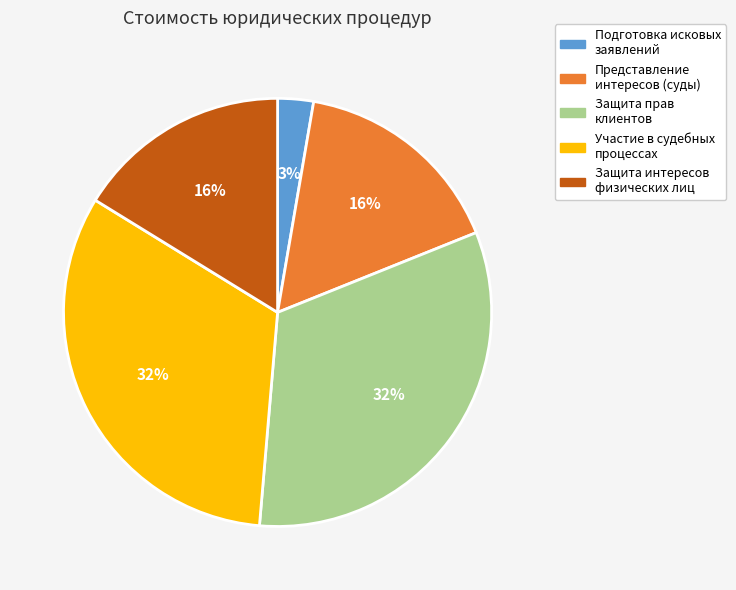

To the nearest percent, what is the average slice percentage?

20%